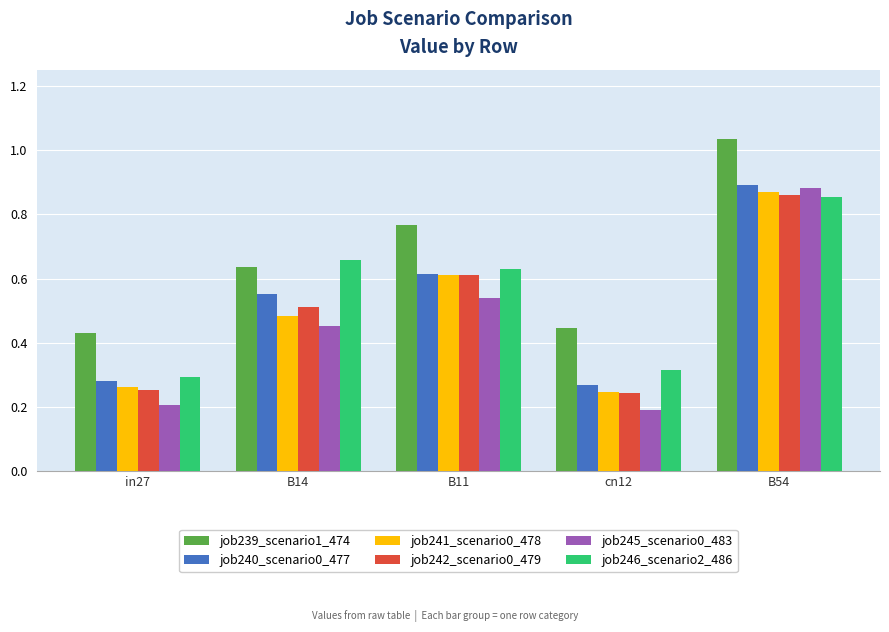

Count the job246_scenario2_486 values in the range 0 to 1.

5